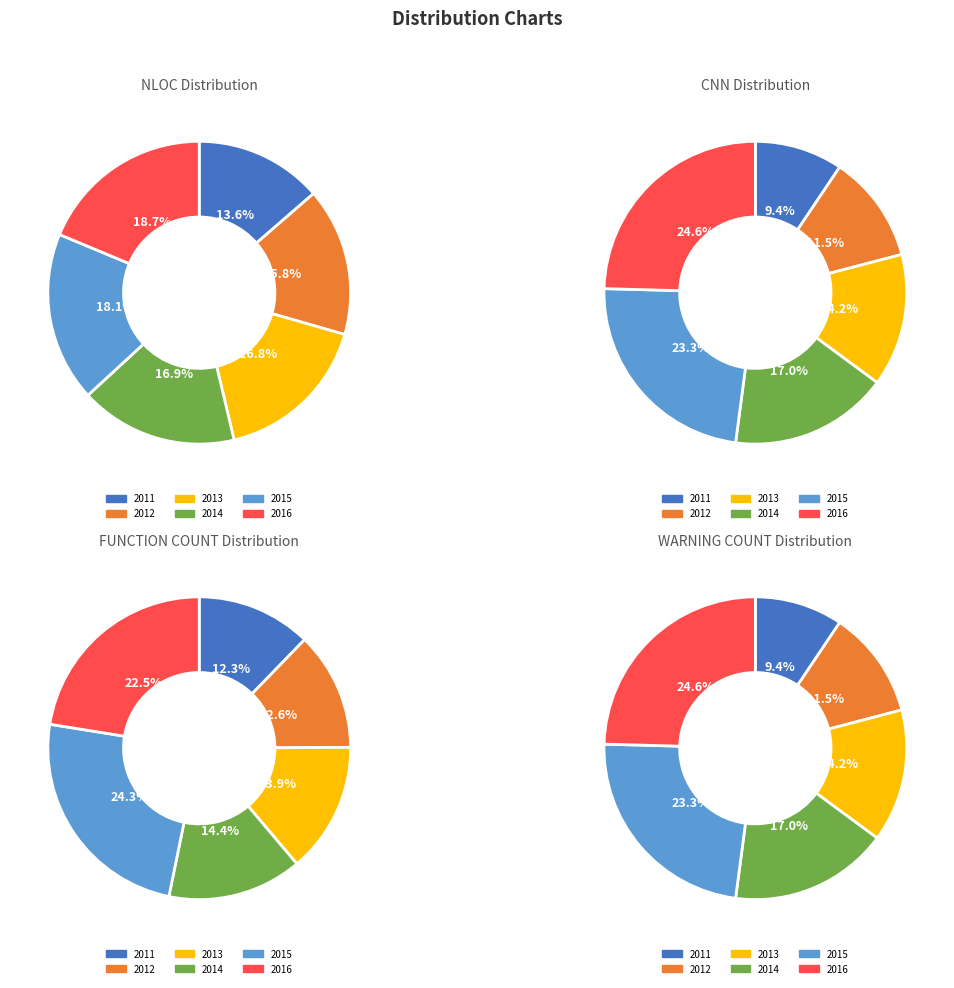

The 2015 slice represents 11% of the pie. True or false?

False